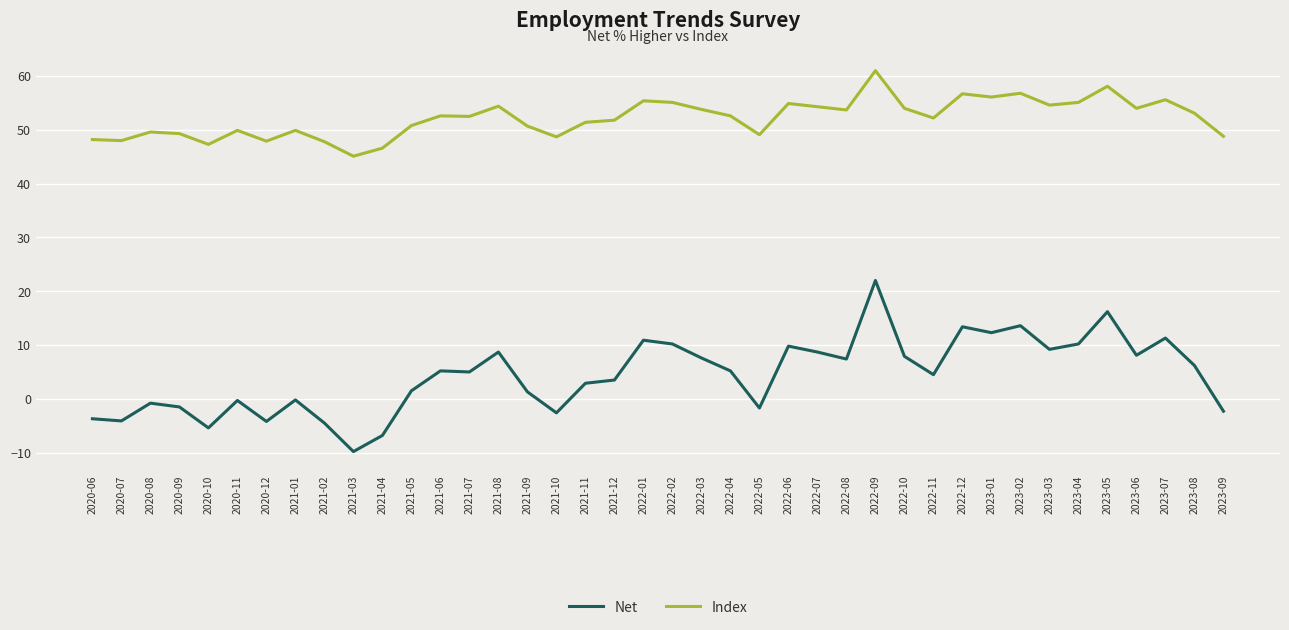

Count the number of categories in the chart.

40